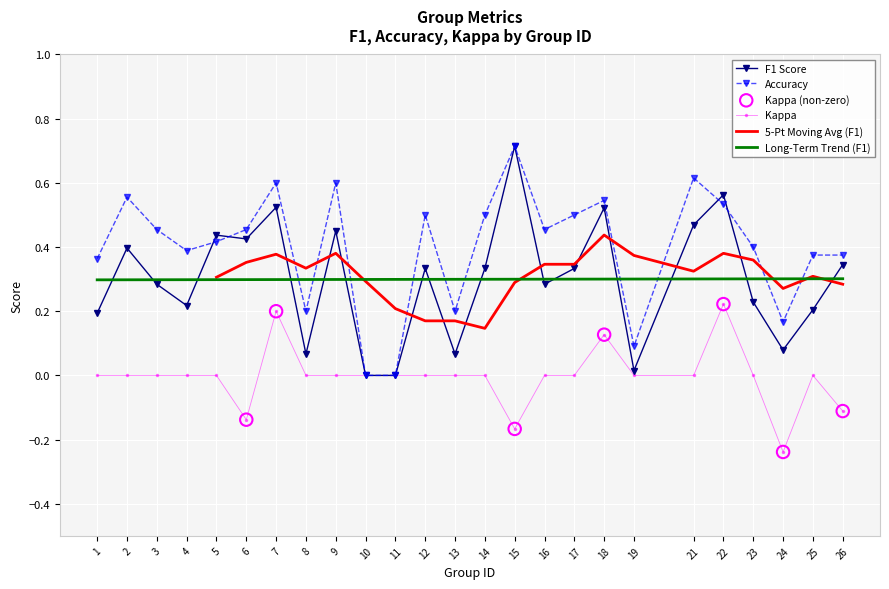

Which series contains the highest Y value?

f1